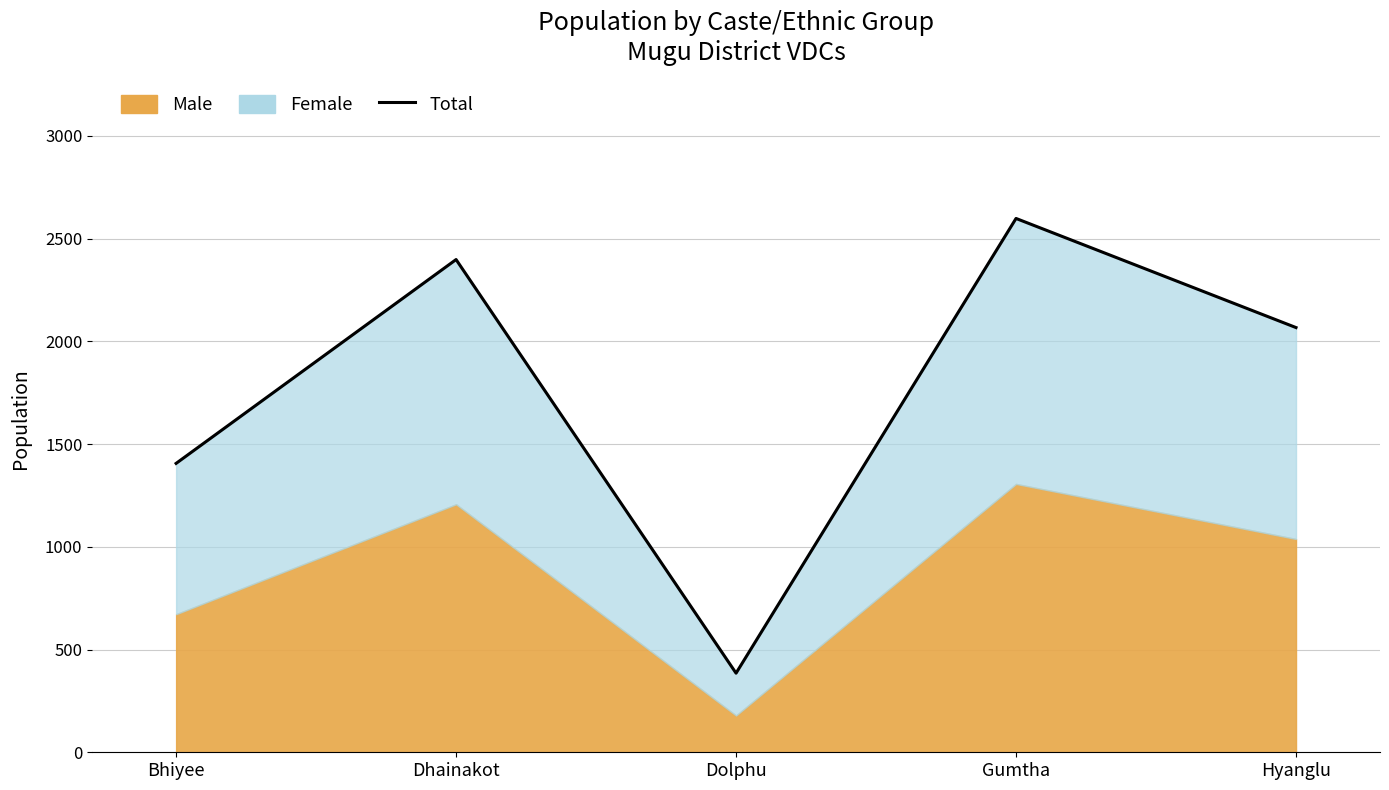

Which category has the lowest value across all series?

Dolphu